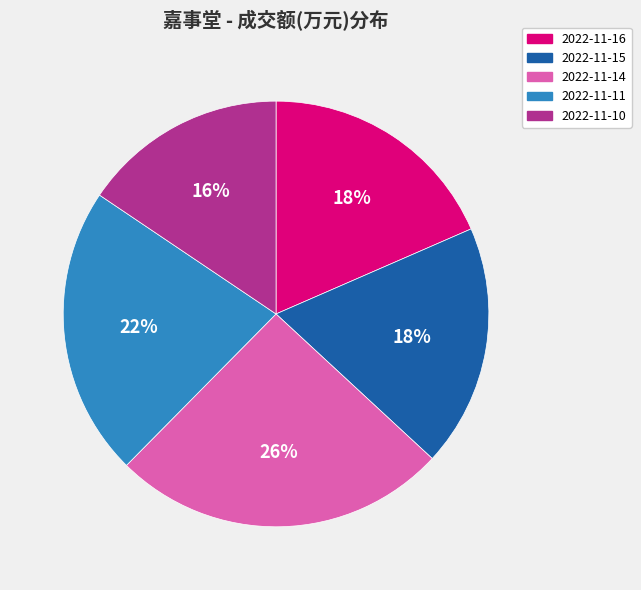

True or false: 2022-11-11 accounts for 7% of the total.

False